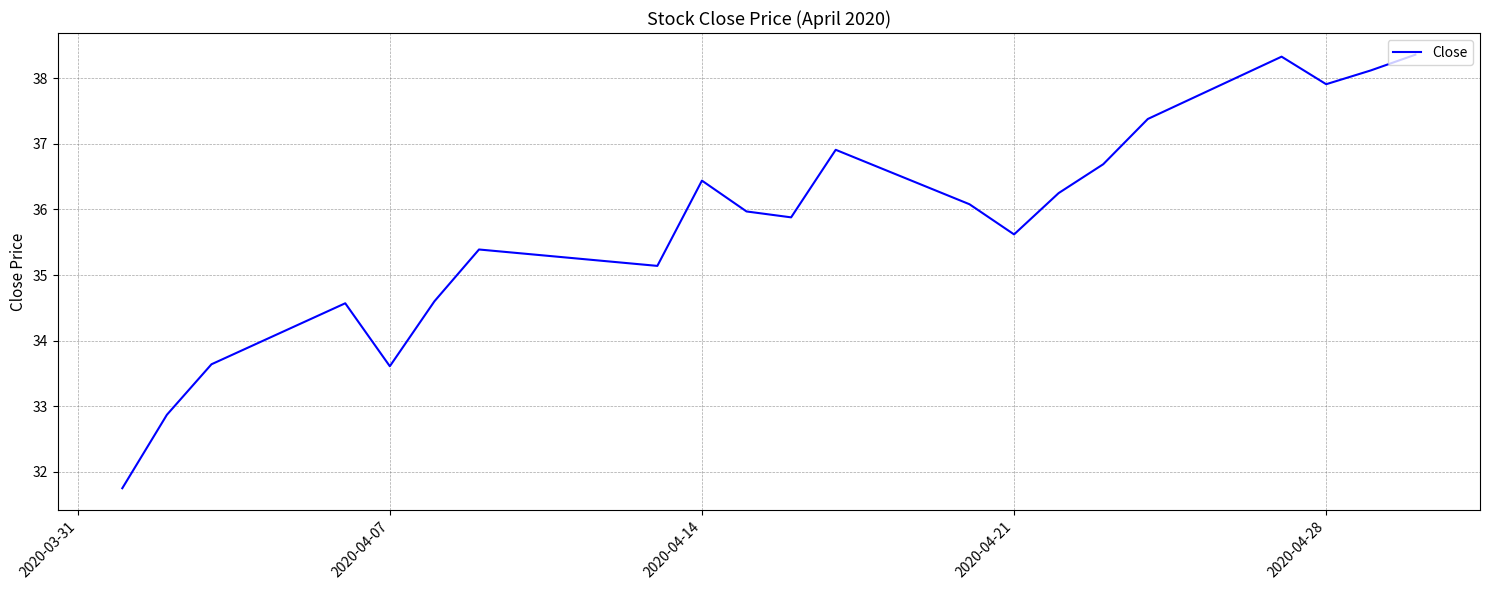

What is the difference between the maximum and minimum values?

6.6